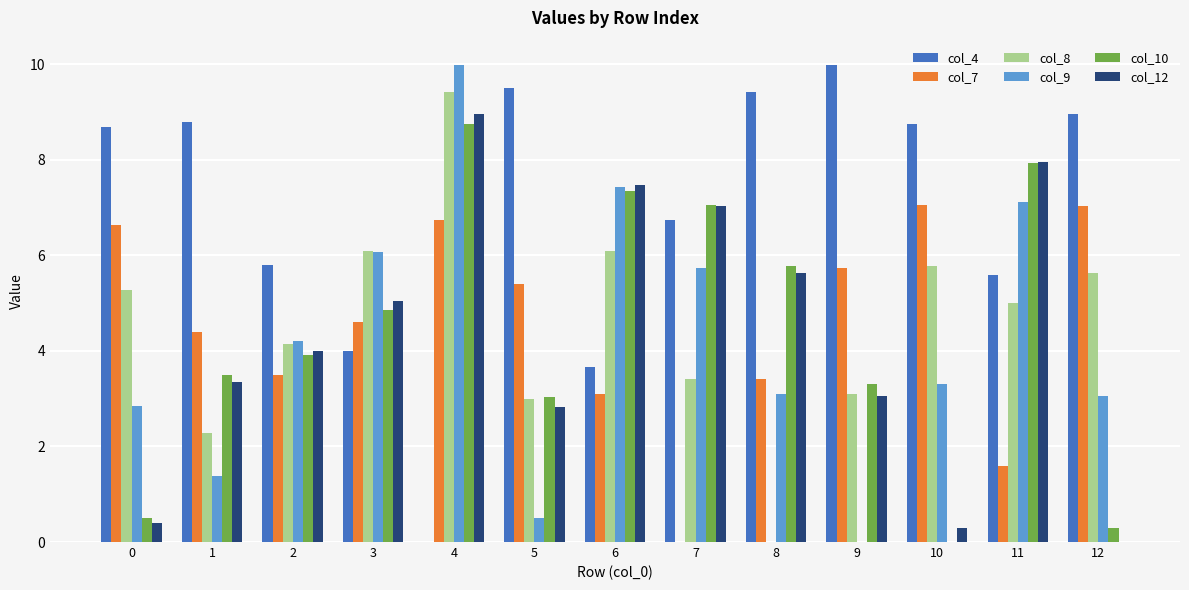

Is it true that col_7 equals 0.0 at 7?

True